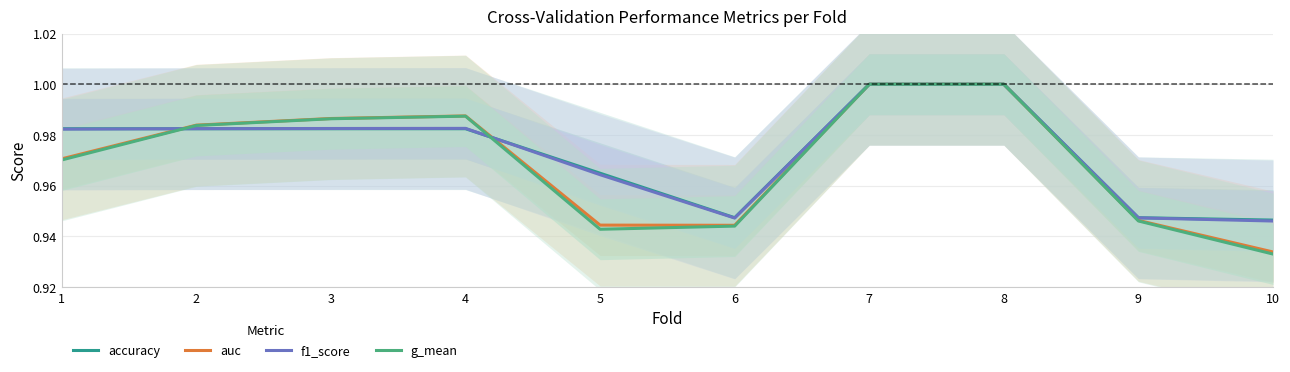

True or false: accuracy and auc cross at least once.

True